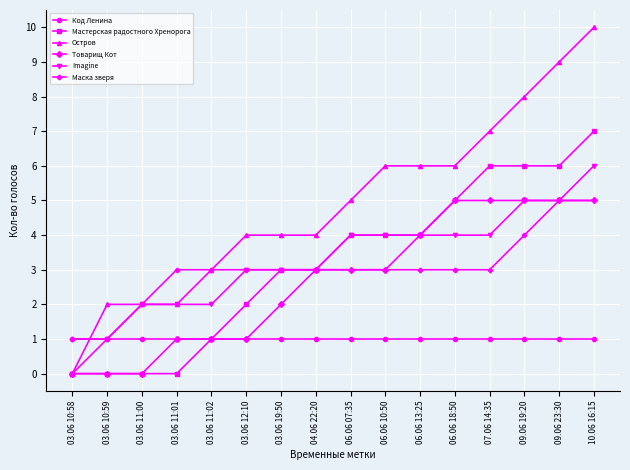

The value of Imagine at 03.06 11:01 is 3. True or false?

False